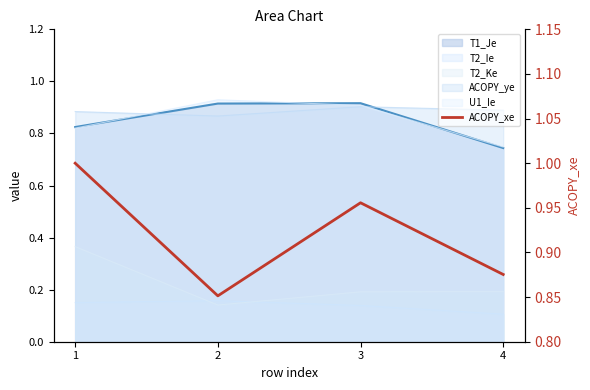

What is the sum of all values?

3.7